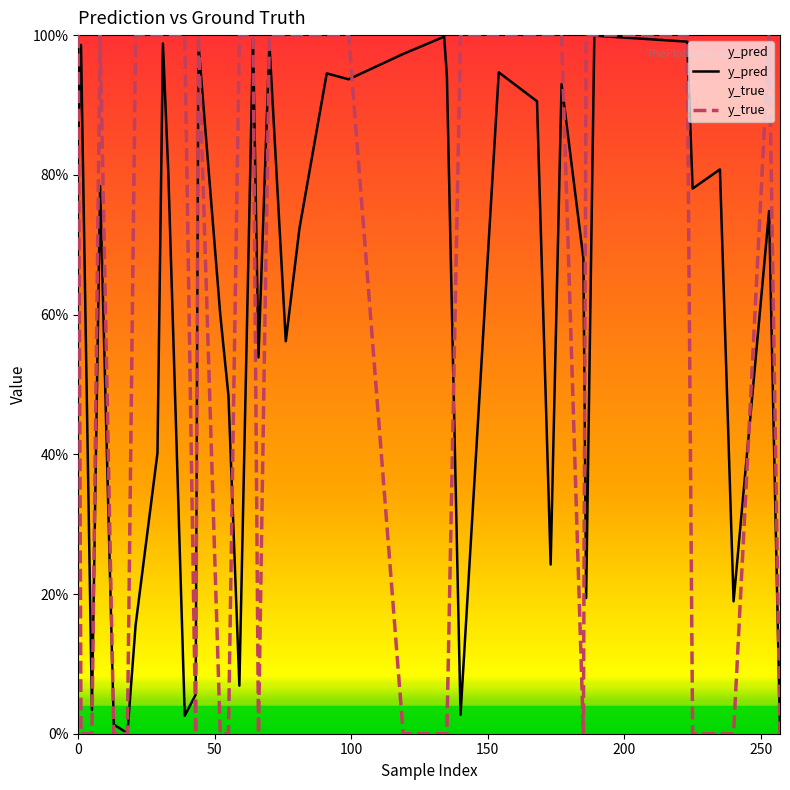

Is the value of y_true at 21 greater than the value of y_pred at 39?

Yes